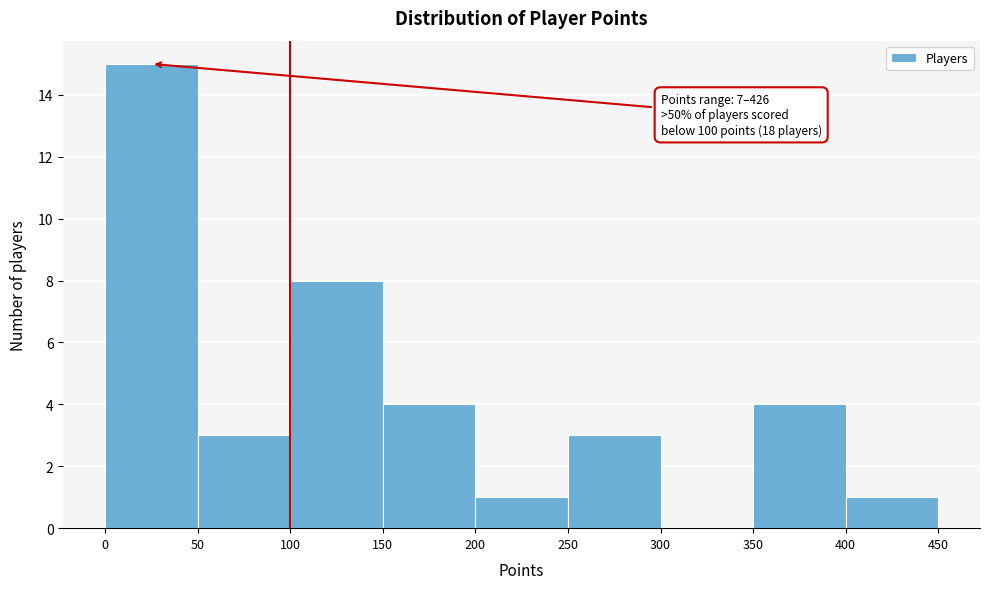

Over which range of the x-axis is the bar tallest?

0 to 50